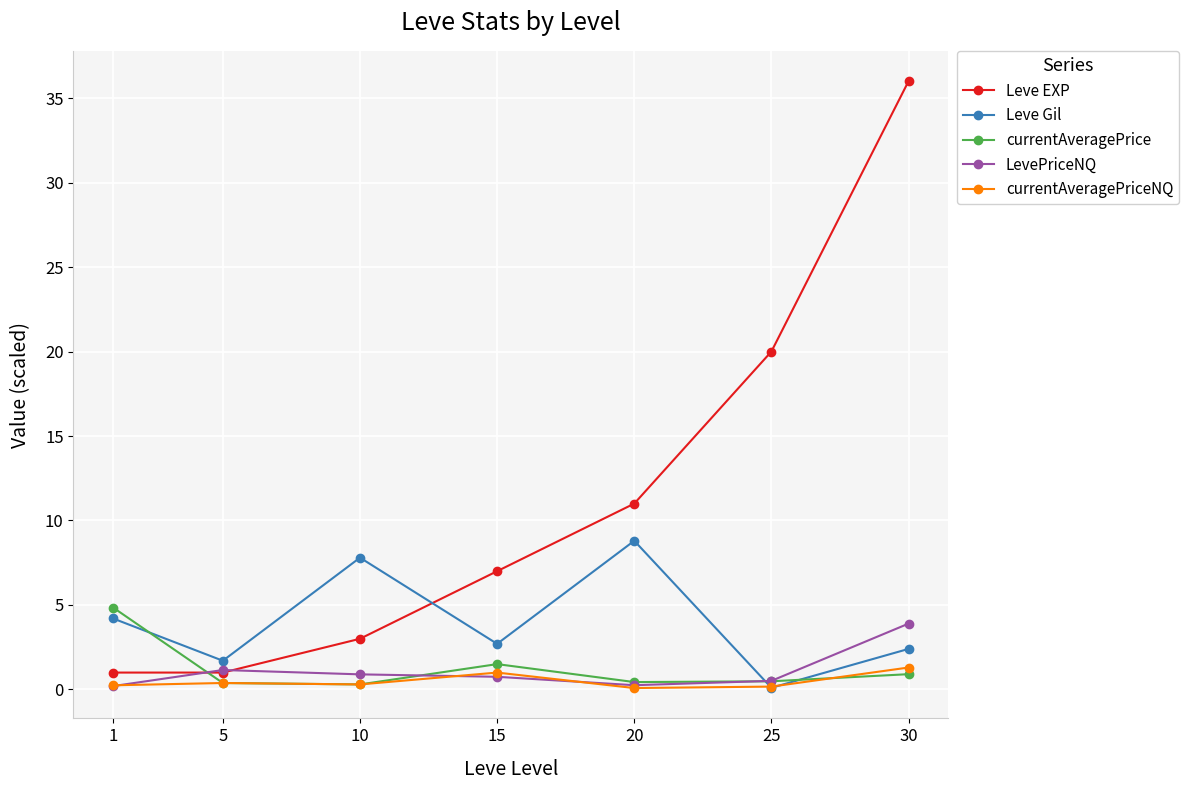

What is the difference between the Leve EXP values at 20 and 30?

25.0